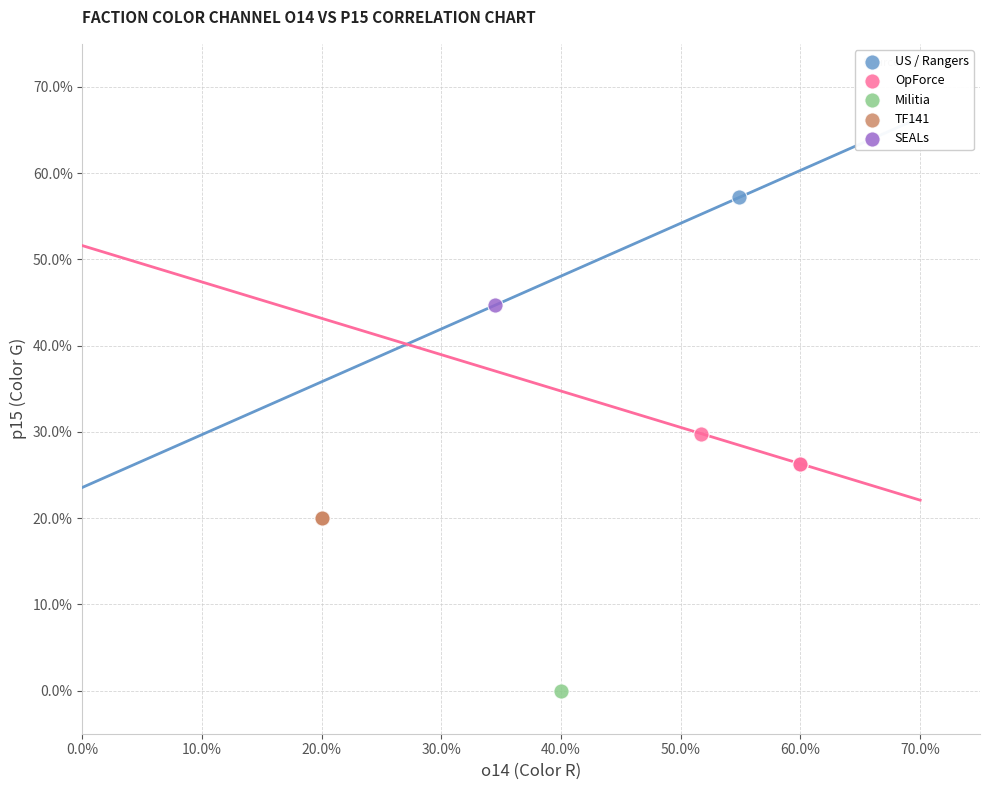

What are all the series names shown in the legend?

US / Rangers, OpForce, Militia, TF141, SEALs